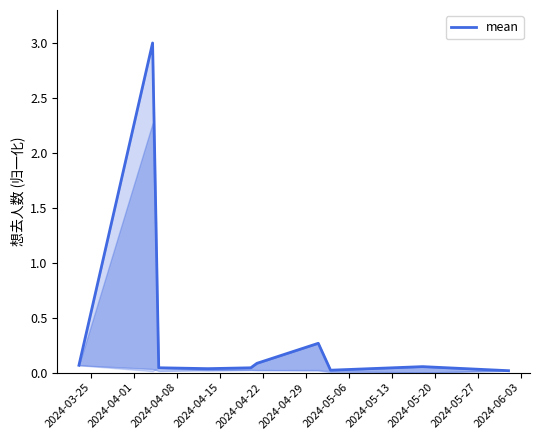

What is the greatest value displayed?

3.0